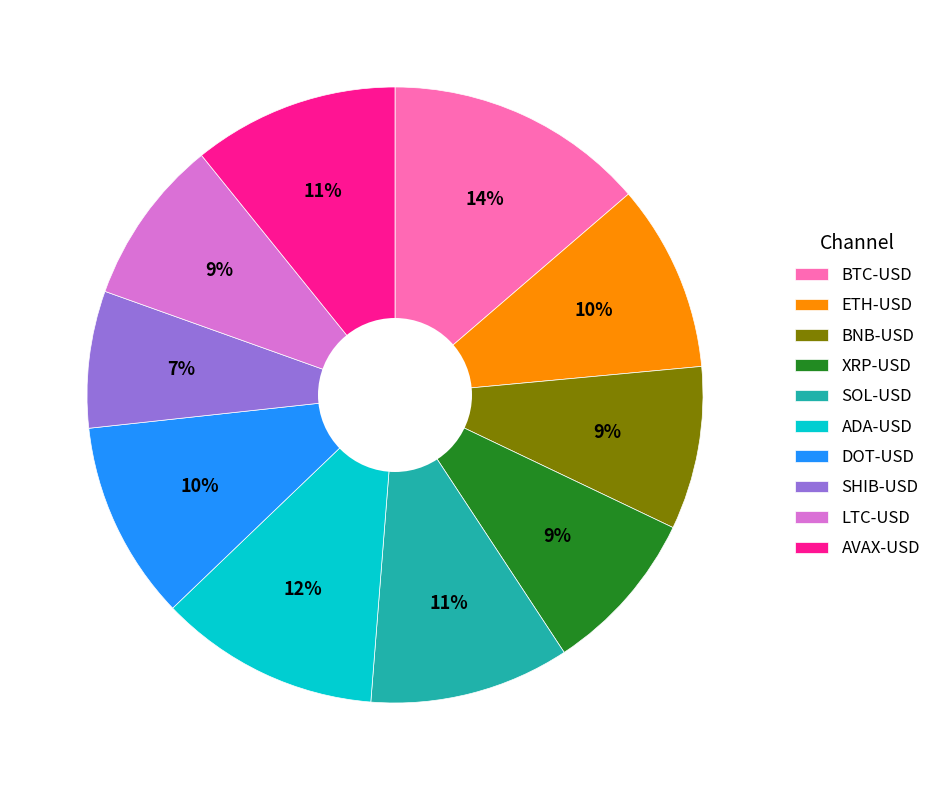

Which category has the smallest portion of the pie?

SHIB-USD